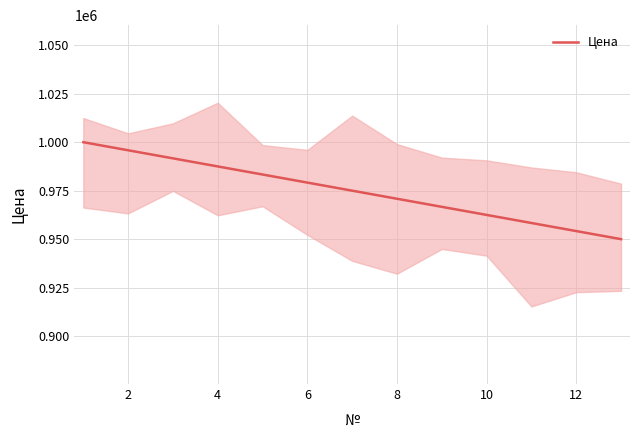

What is the change in value from 0 to 11?

-45833.3